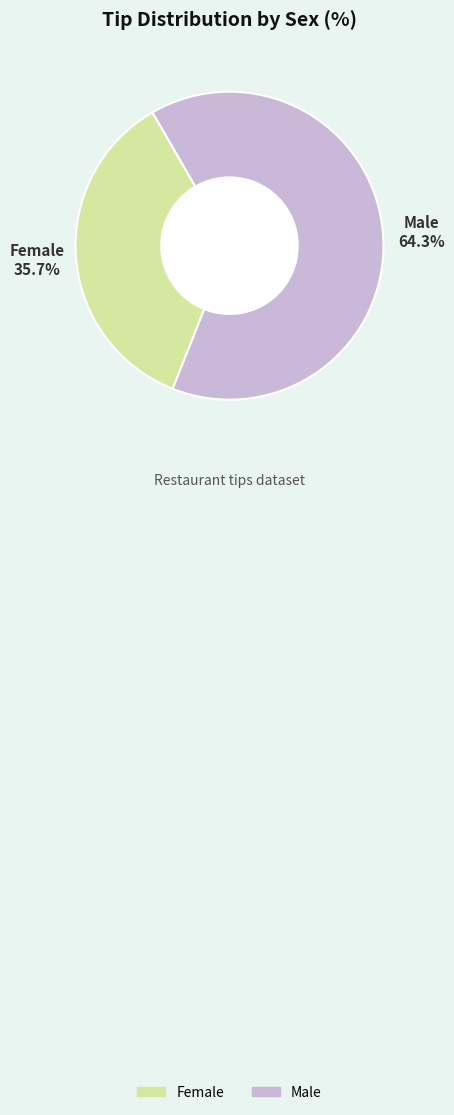

To the nearest percent, what is the difference between the largest and smallest slice percentages?

29%